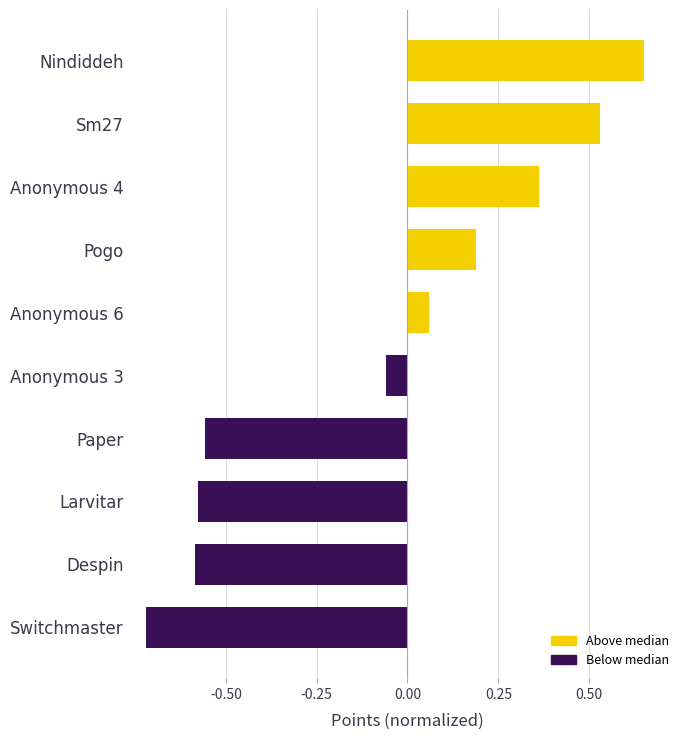

Which has a higher value, Larvitar or Anonymous 4?

Anonymous 4